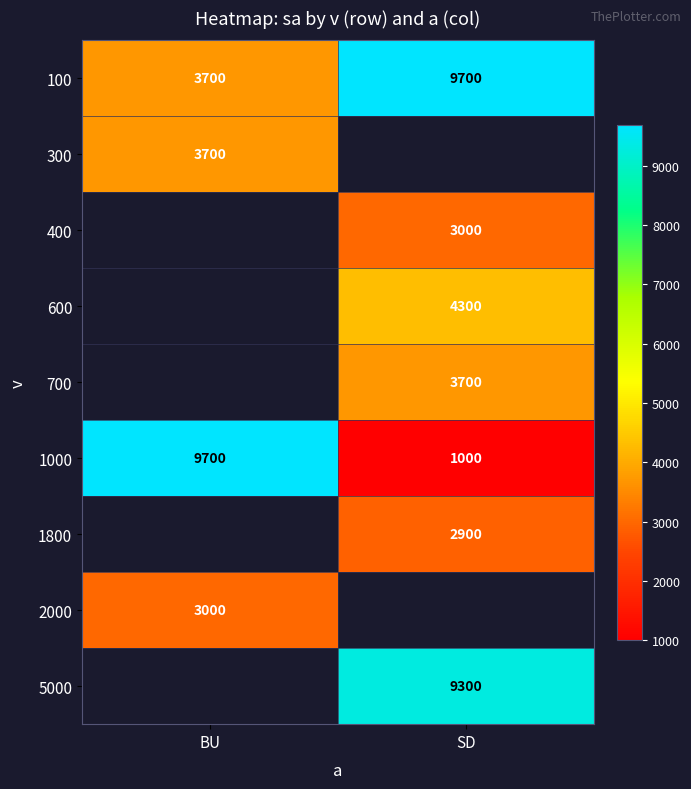

What is the minimum value shown in the chart?

1000.0